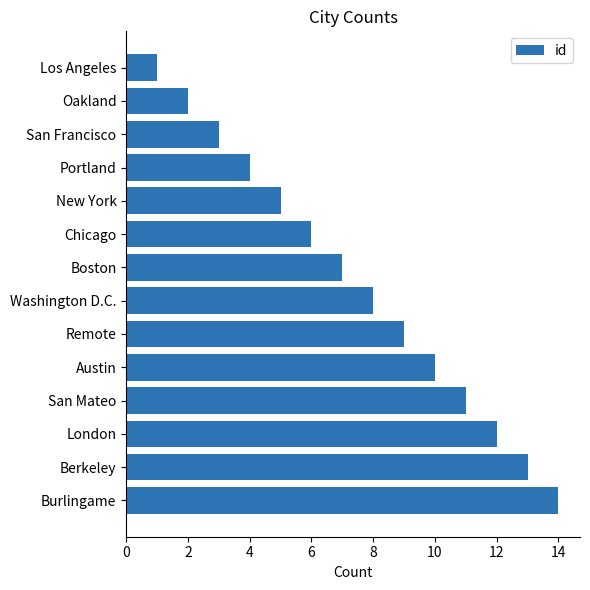

What is the average value?

8